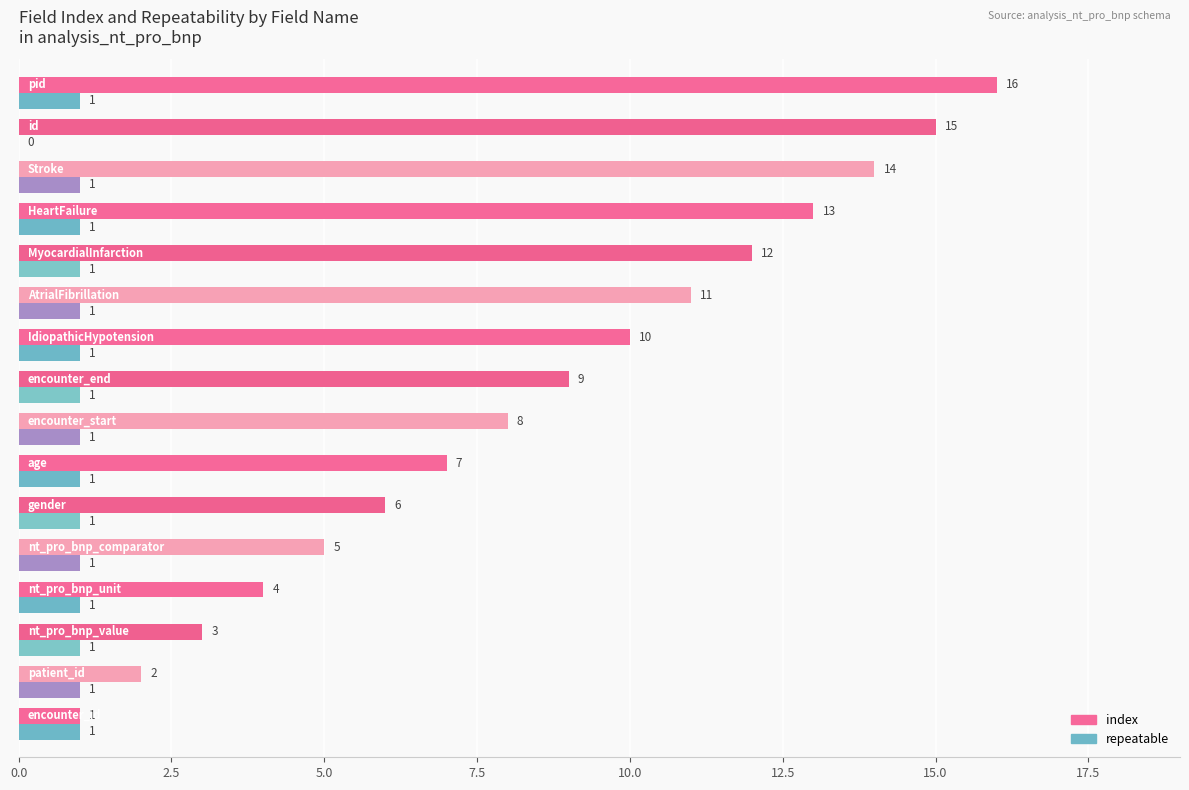

How many repeatable values are between 1 and 2?

15